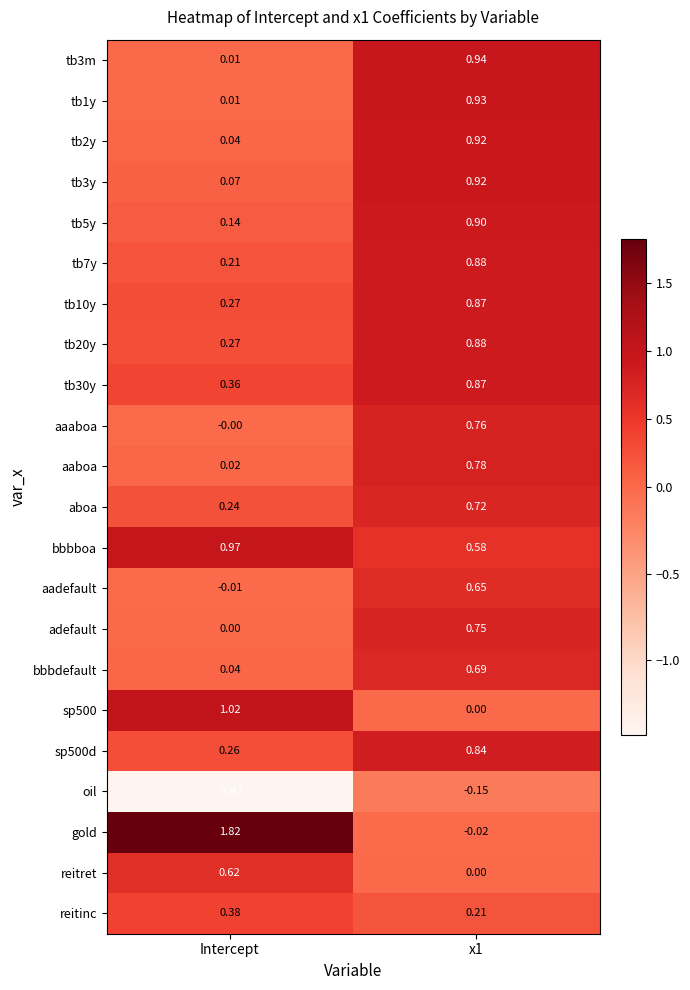

At which label is tb20y closest to 0?

Intercept